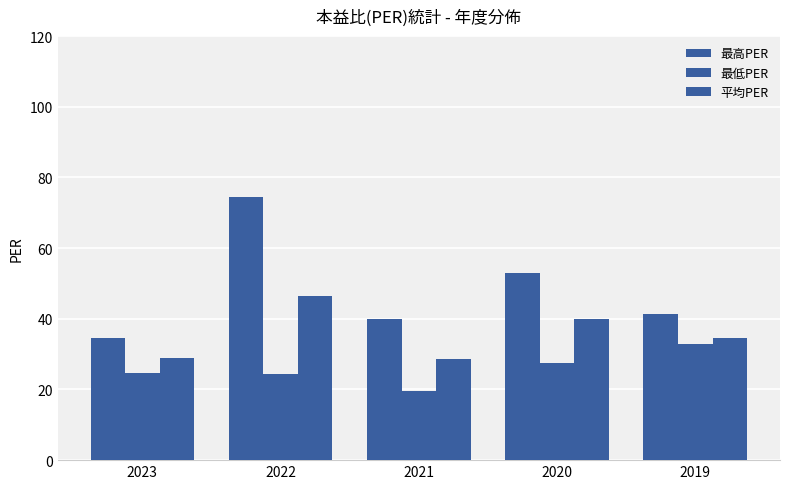

What is the sum of all 最高PER values?

243.5